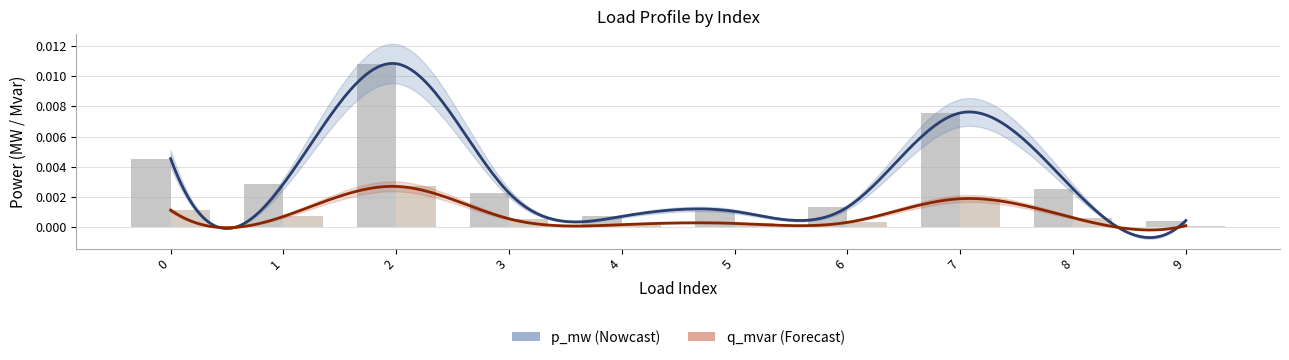

The q_mvar series shows 0.0 at 6. True or false?

True